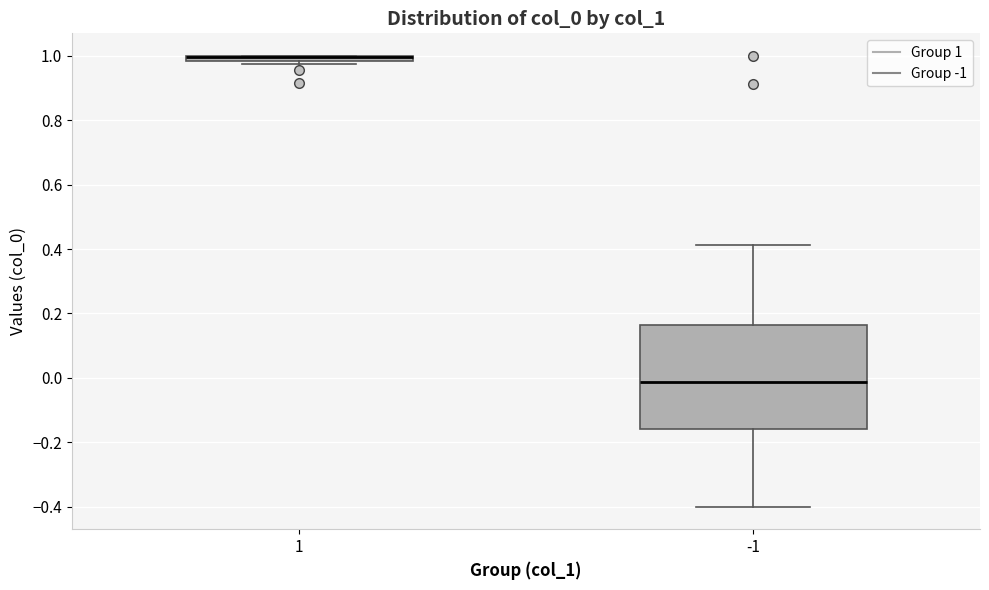

Where is the upper edge of the box at x = -1 on the y-axis? The values are not printed on the chart, so give them approximately, as read against the axis.

0.16